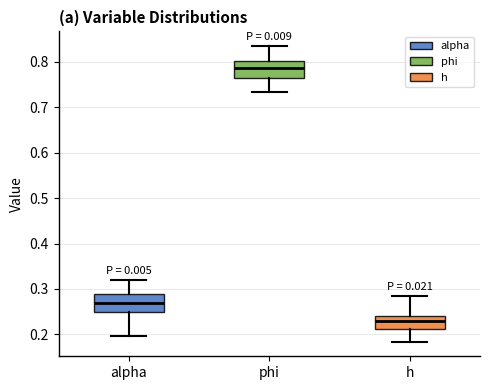

Where does the lower whisker of the box for alpha end on the y-axis? The values are not printed on the chart, so give them approximately, as read against the axis.

0.20